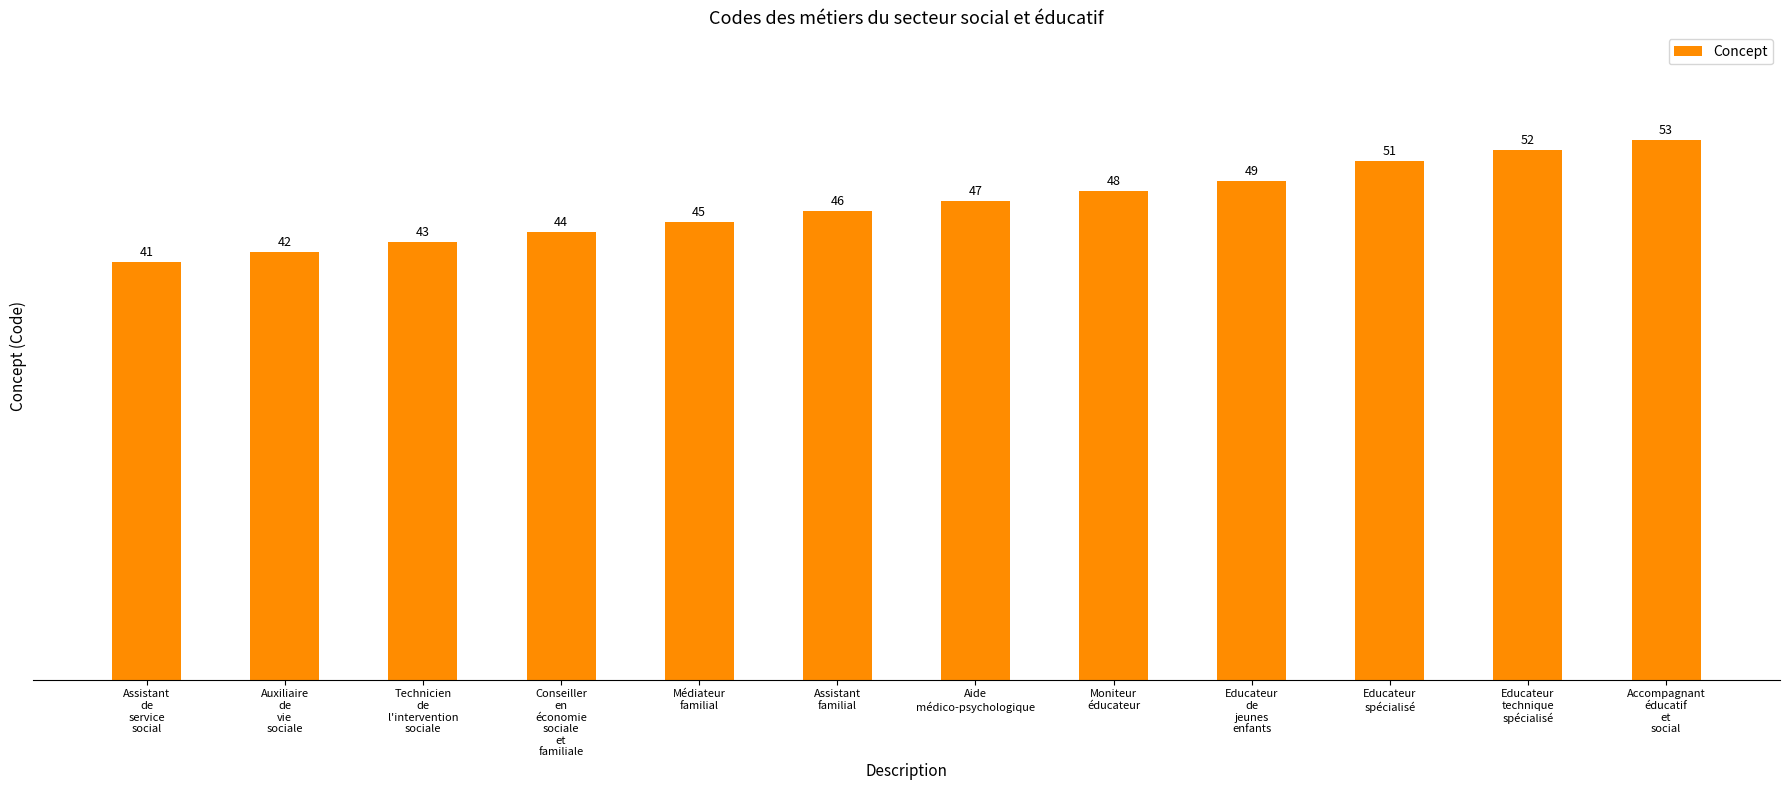

The value at Technicien
de
l'intervention
sociale is 11. True or false?

False